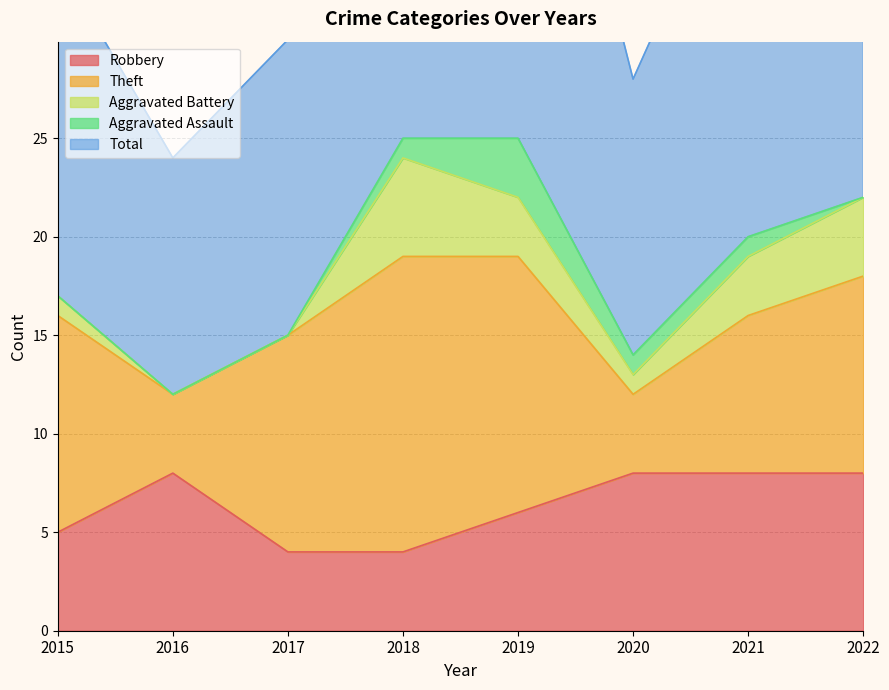

What value does the Aggravated Battery series have at 2015?

1